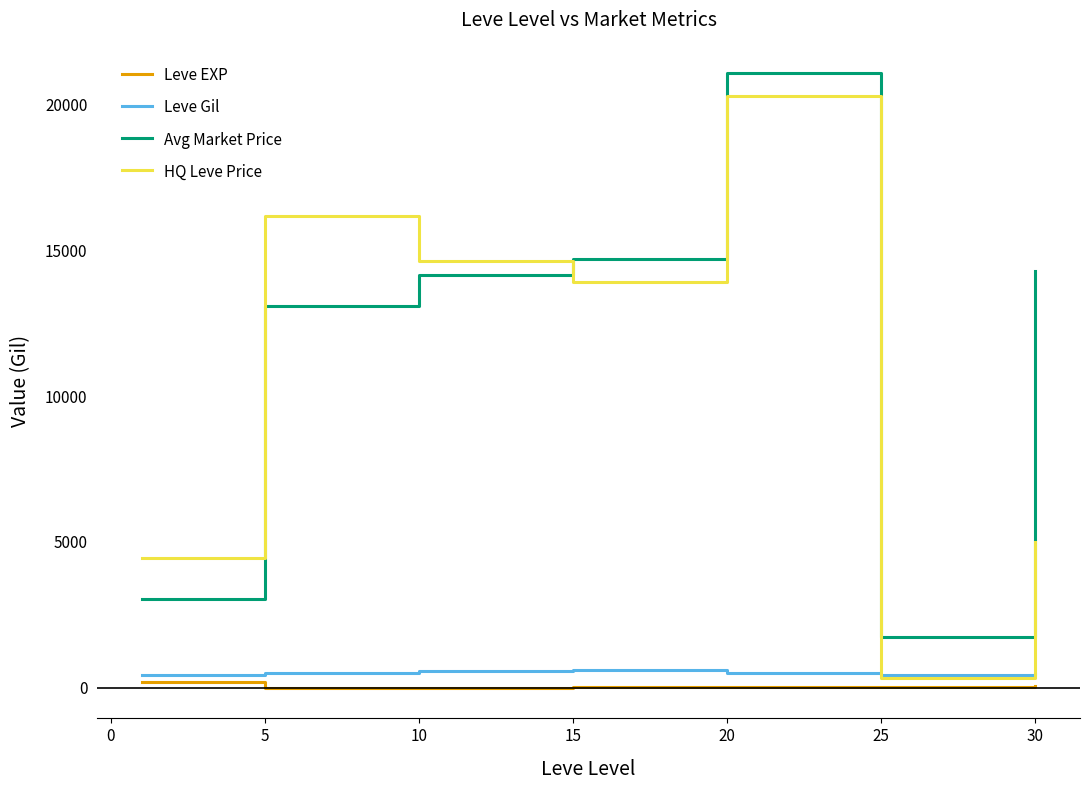

What is the average value of the Leve EXP series?

47.0